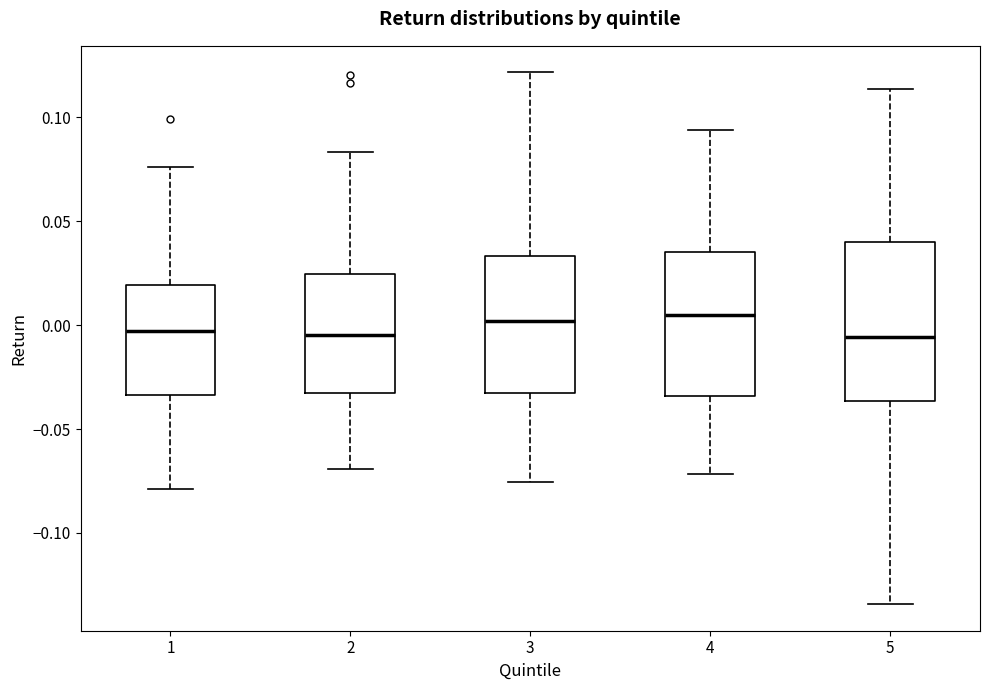

Which box is the tallest, from its lower edge to its upper edge?

5